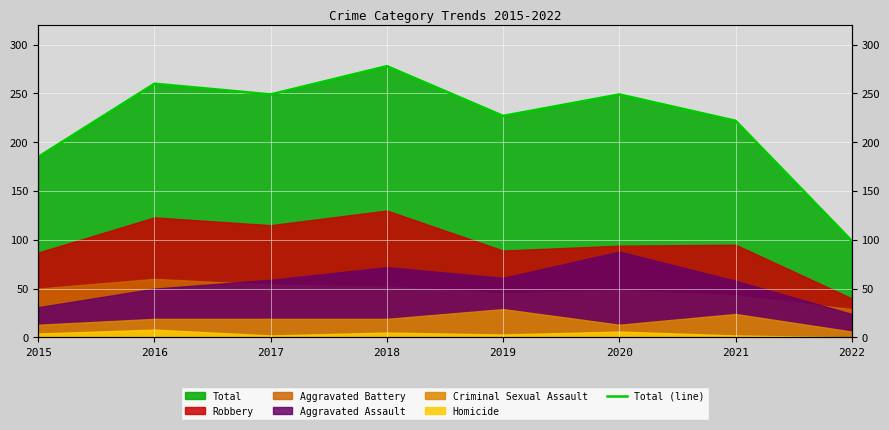

The chart shows a value of 99 at 2022. True or false?

True